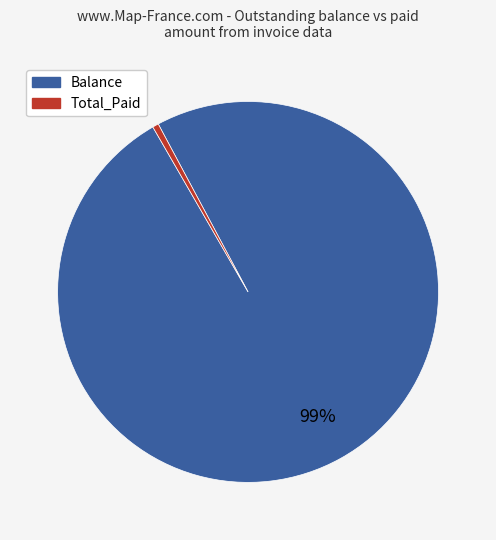

Is there any slice that represents more than half of the pie?

Yes